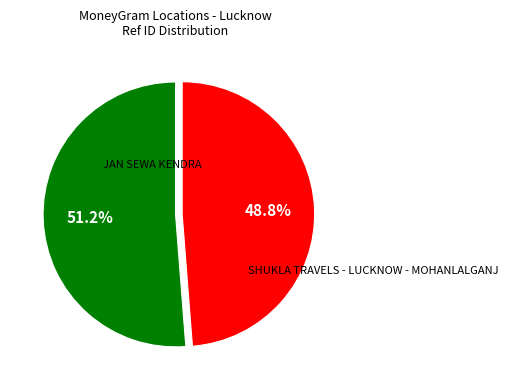

Does any single category account for the majority?

Yes